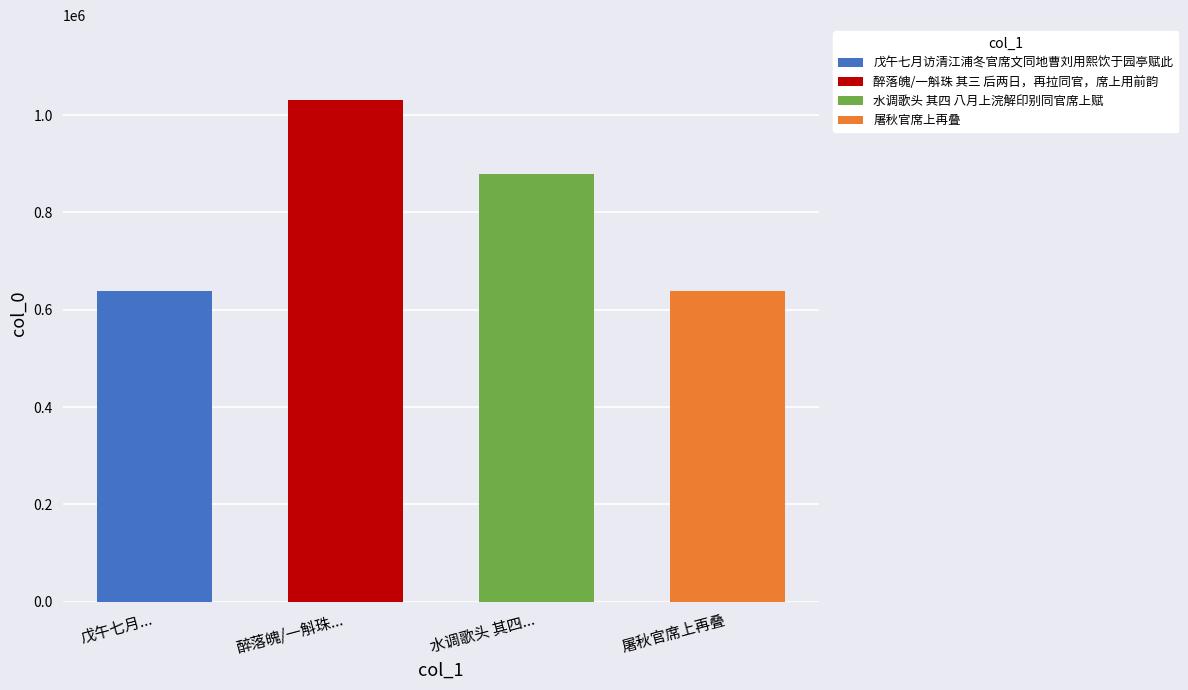

What is the label of the 2nd bar from the left?

醉落魄/一斛珠 其三 后两日，再拉同官，席上用前韵